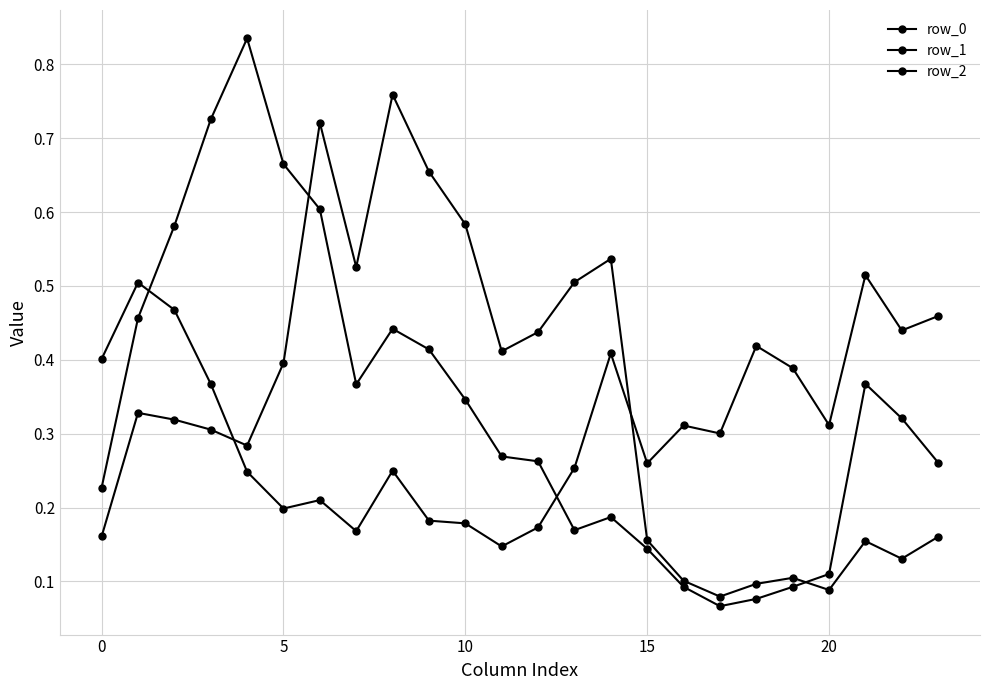

How many lines are shown in the chart?

3